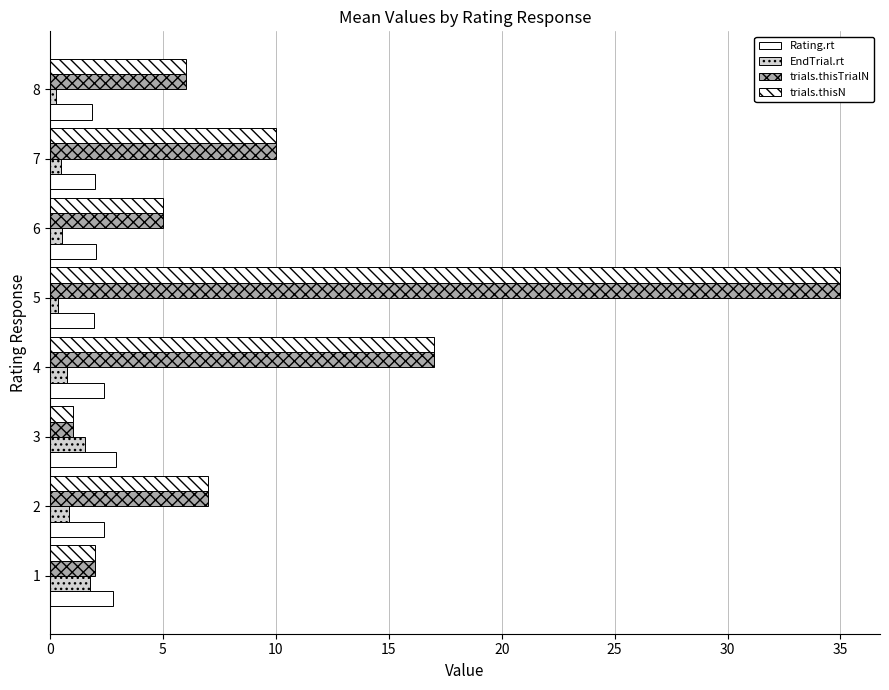

What is the sum of all Rating.rt values?

18.4